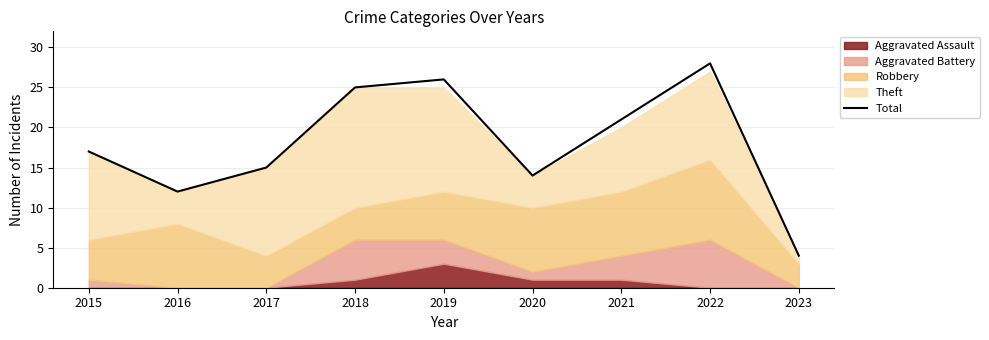

What value does the data have at 2018?

25